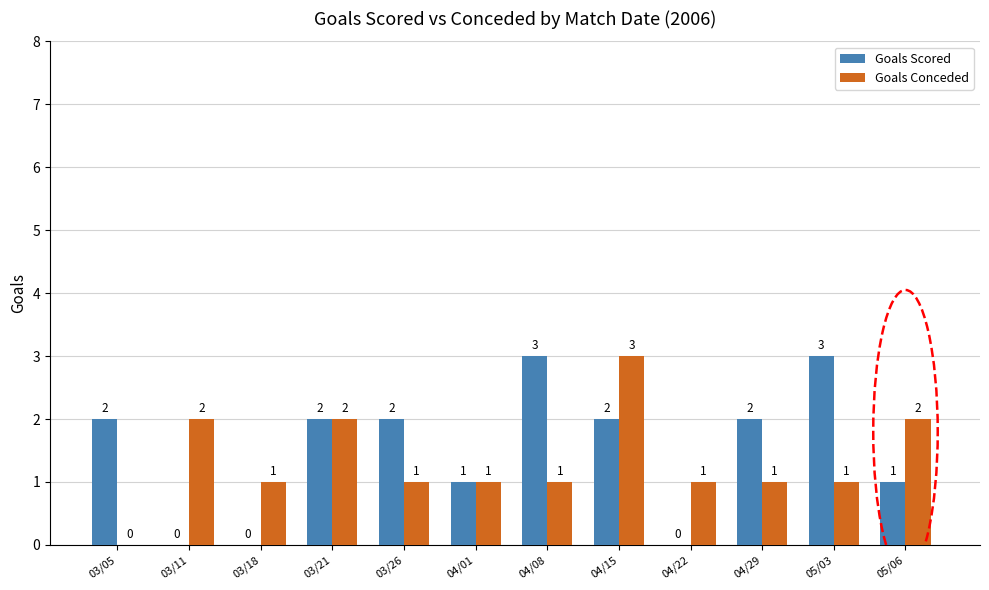

At which category is the sum across all series the highest?

04/15